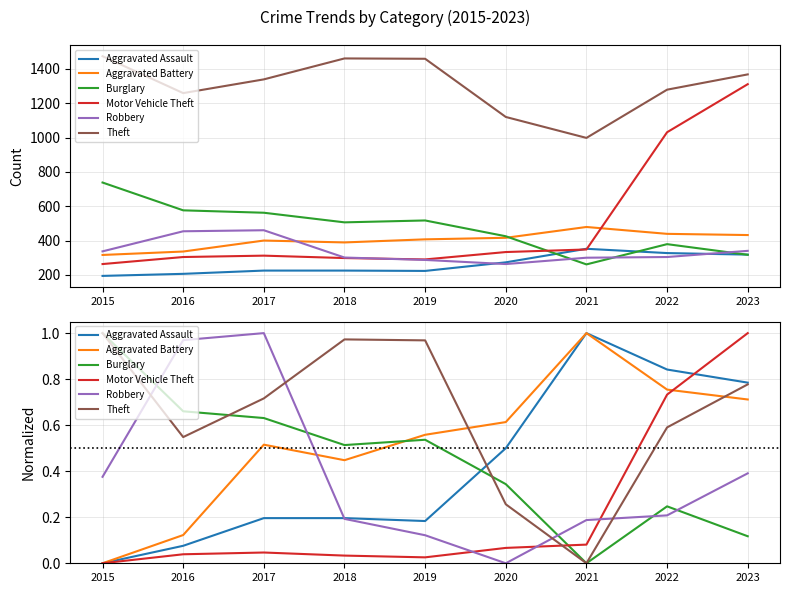

Which series ends up on top after the final intersection of Robbery and Burglary?

Robbery